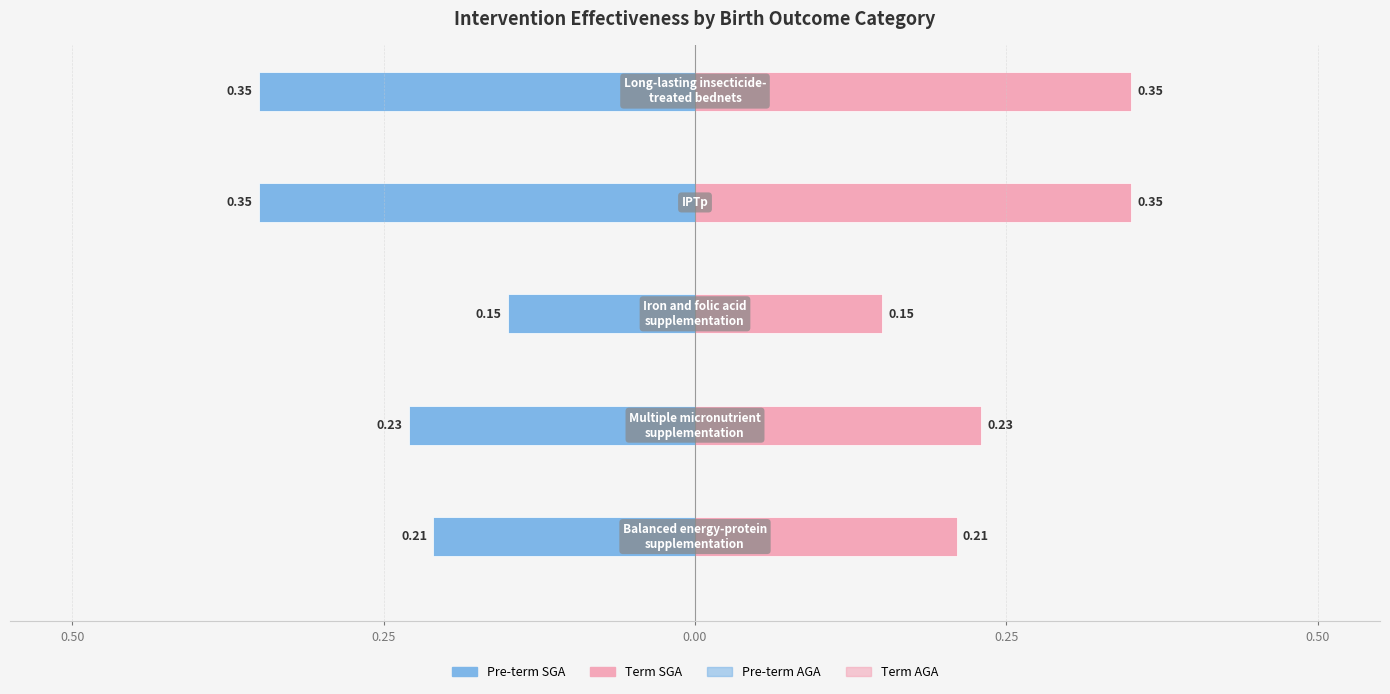

How many bars are there in each group?

4